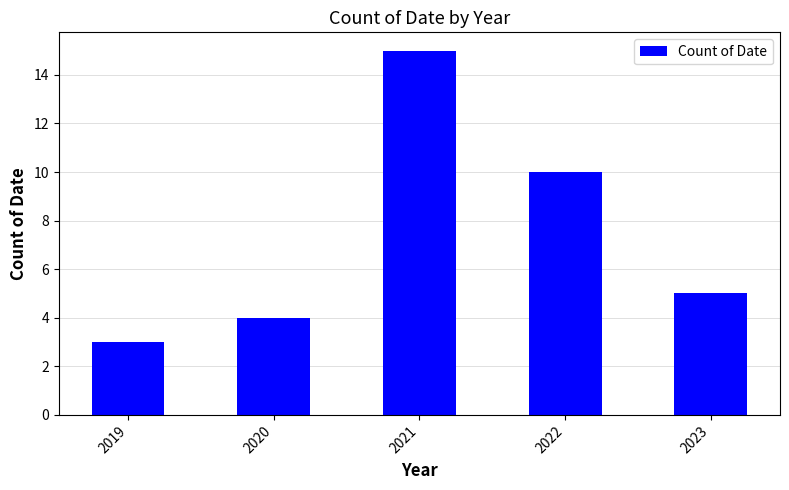

At which label does the data first exceed 5?

2021